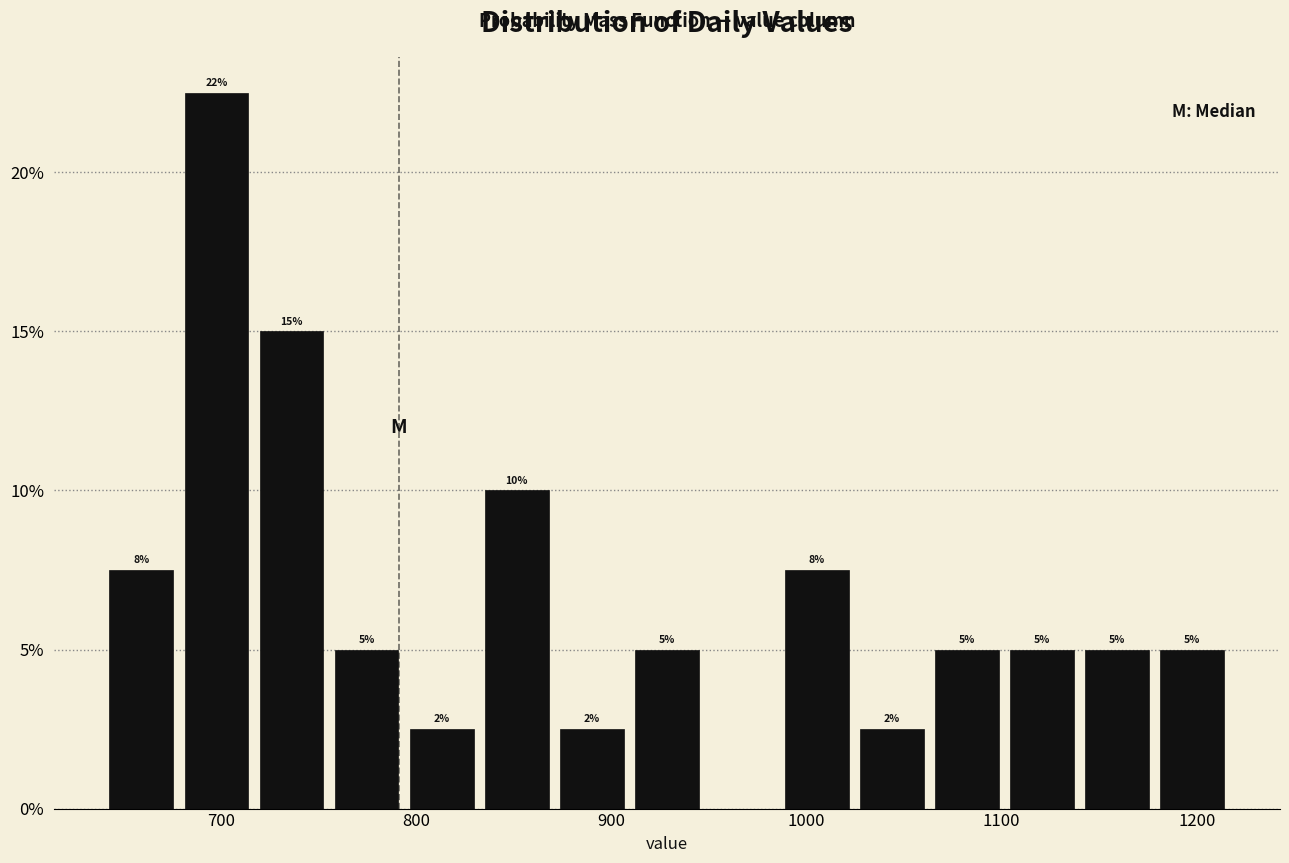

Read against the x-axis, roughly where is the centre of the tallest bar?

700